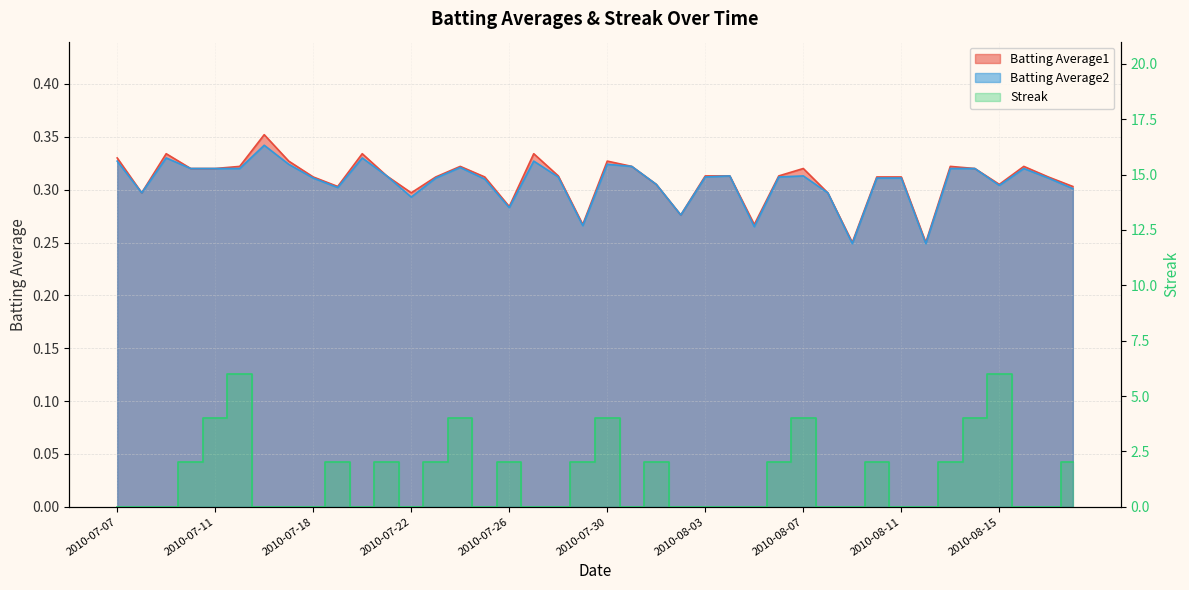

Which label corresponds to the largest value in the chart?

2010-07-15